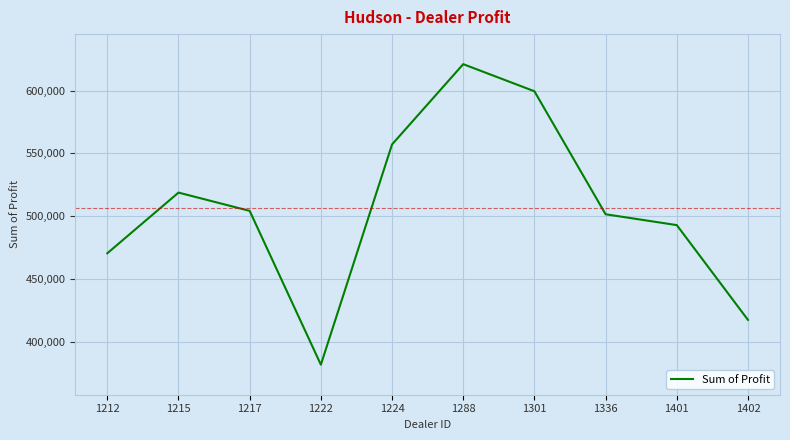

What is the difference between the maximum and minimum values?

239496.0